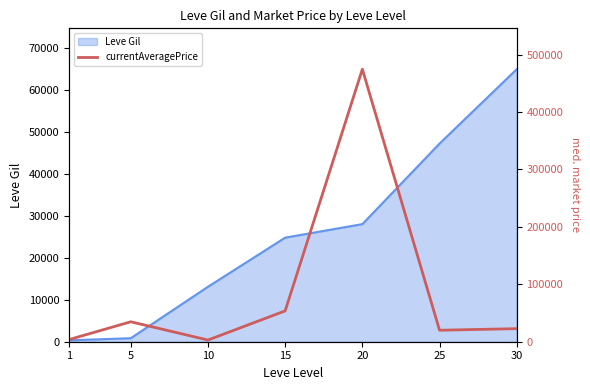

What is the maximum value for Leve Gil?

64910